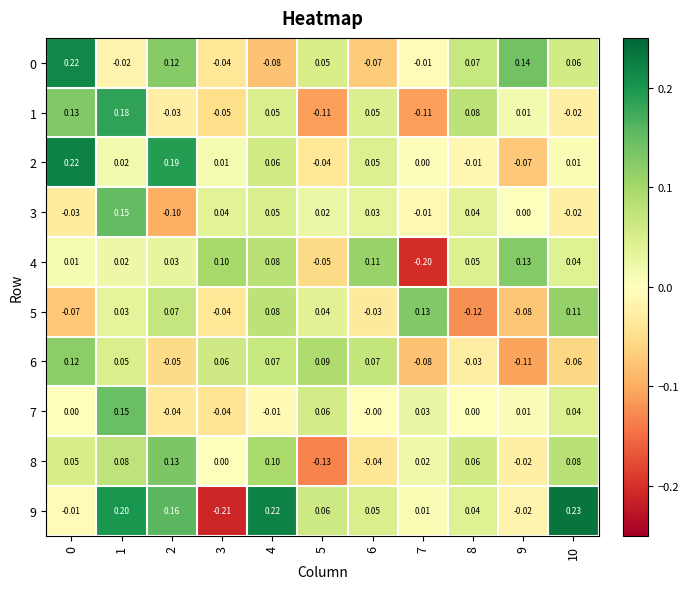

Is the value of 0 at 1 greater than the value of 6 at 2?

Yes